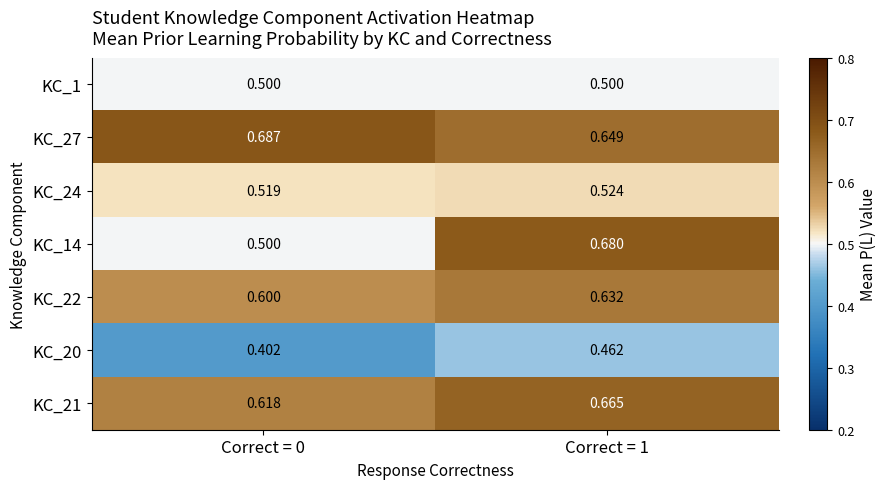

Count the number of categories in the chart.

2